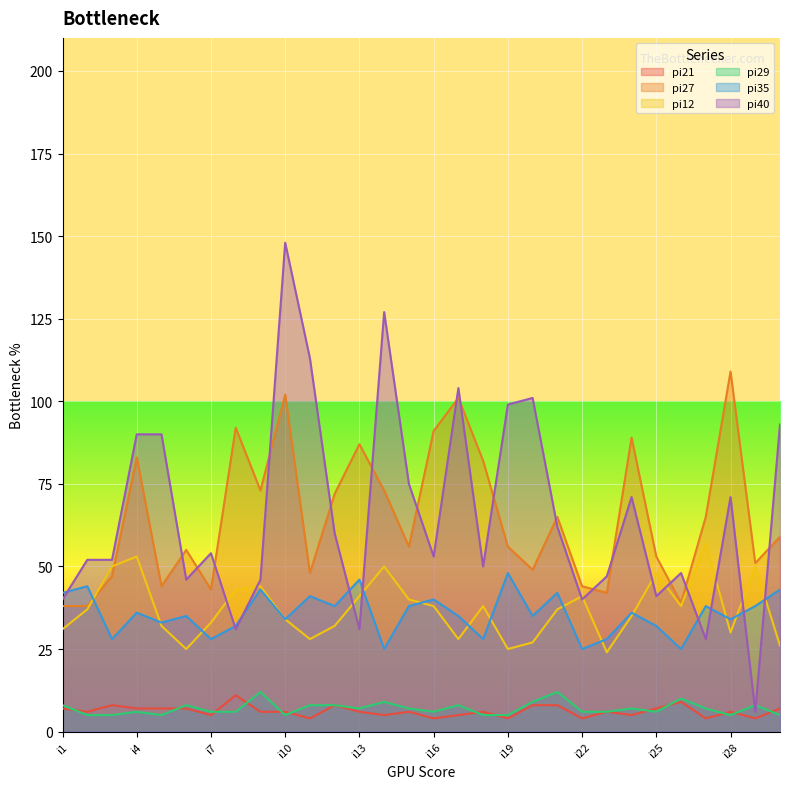

The value of pi21 at i6 is 7. True or false?

True